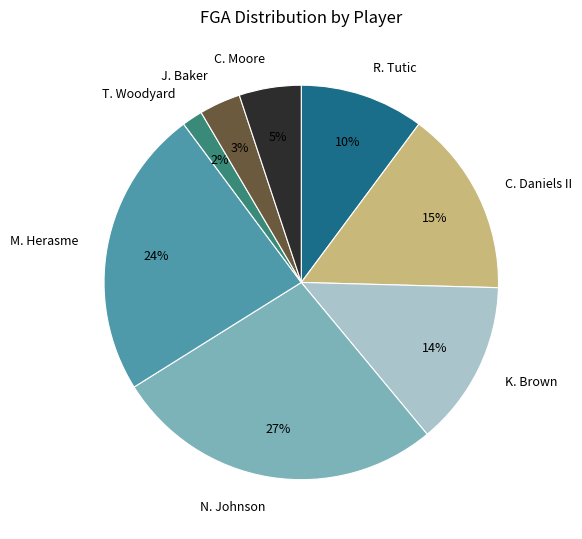

To the nearest percent, what percentage of the pie is M. Herasme?

24%